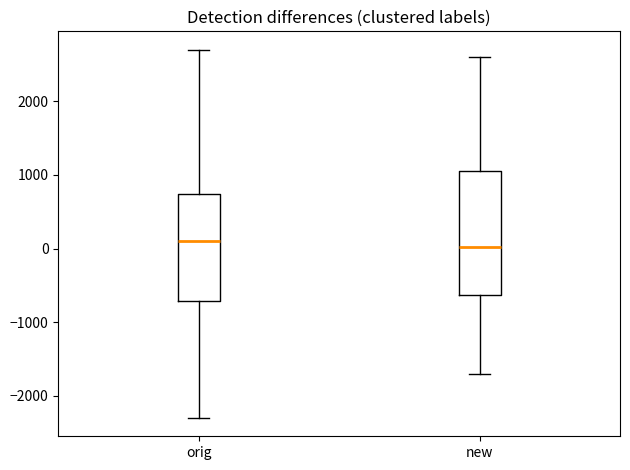

Where is the upper edge of the box for new on the y-axis? The values are not printed on the chart, so give them approximately, as read against the axis.

1100